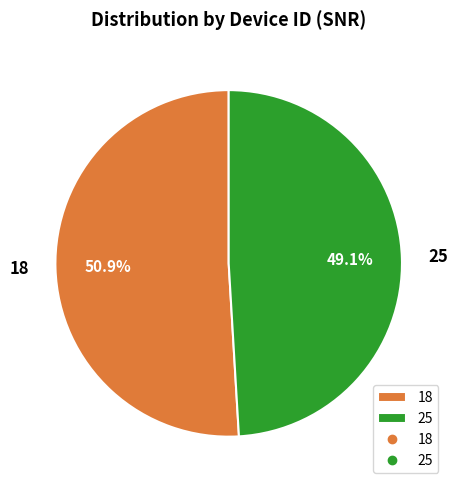

Which category accounts for the majority?

18